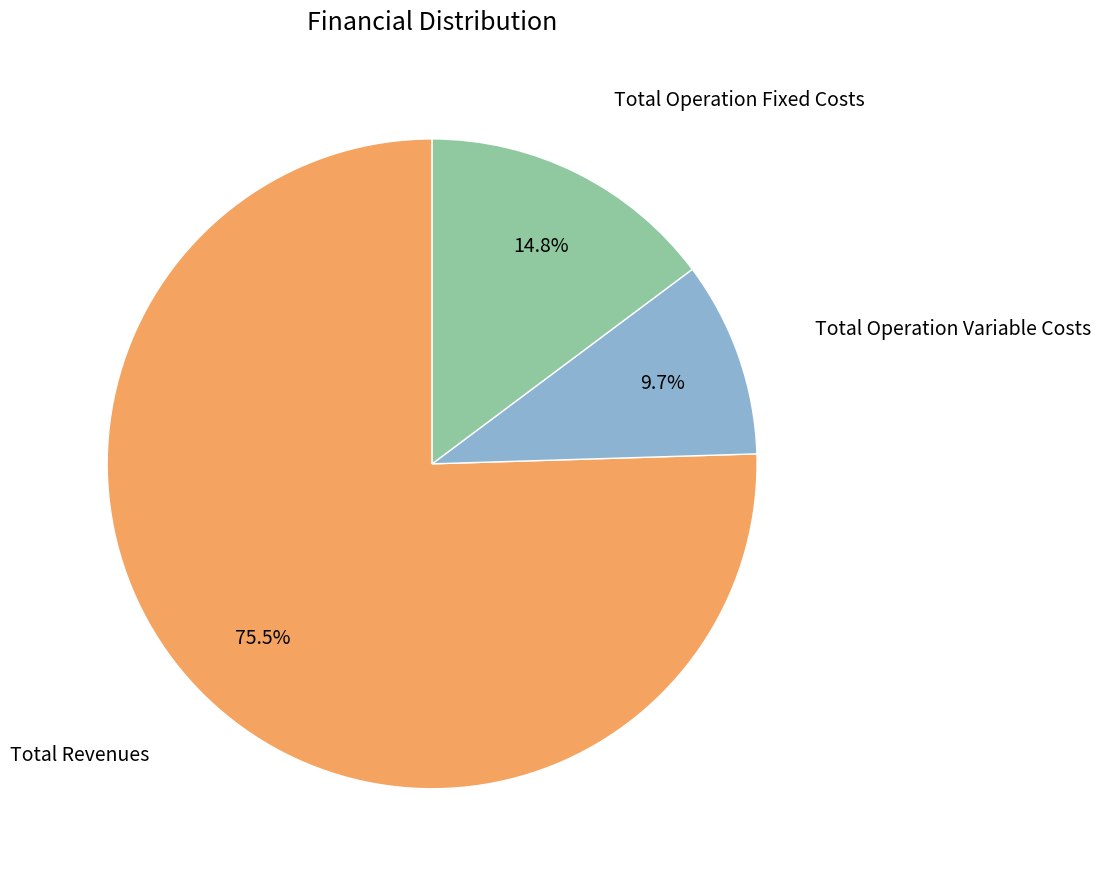

Is there a majority slice in this chart?

Yes